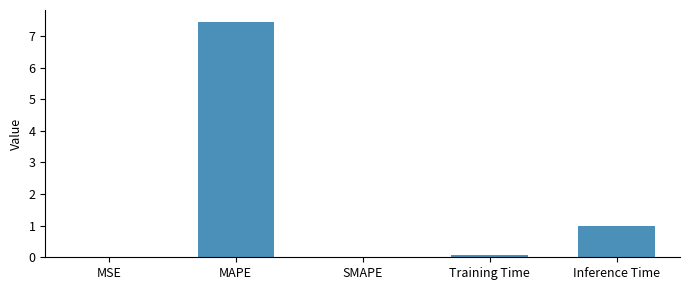

What is the greatest value displayed?

7.4